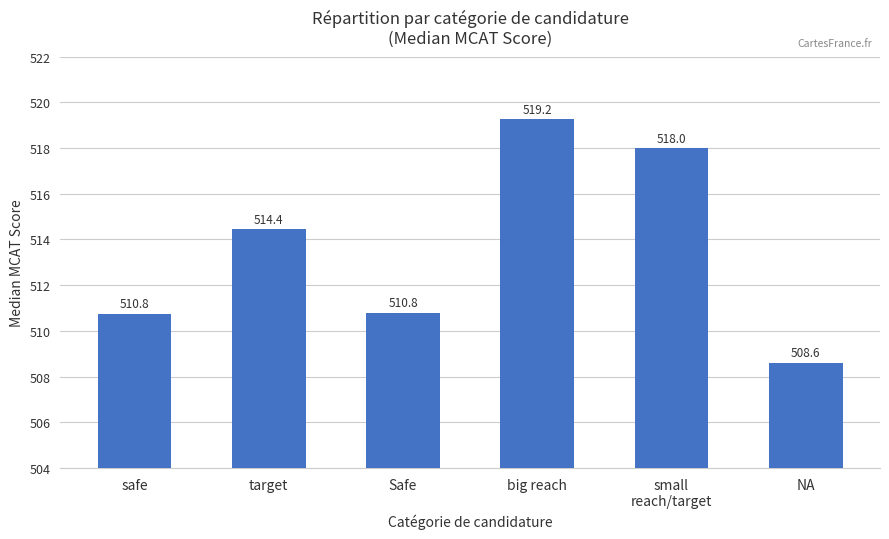

Is it true that the value at big reach is 519.2?

True